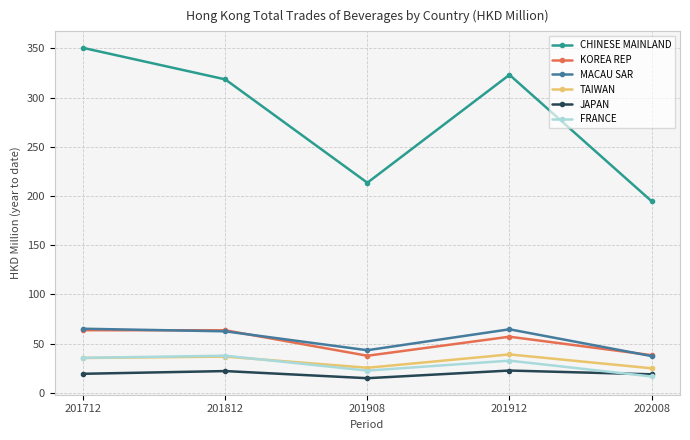

What is the value of the TAIWAN point at the 1st from the left?

35.5